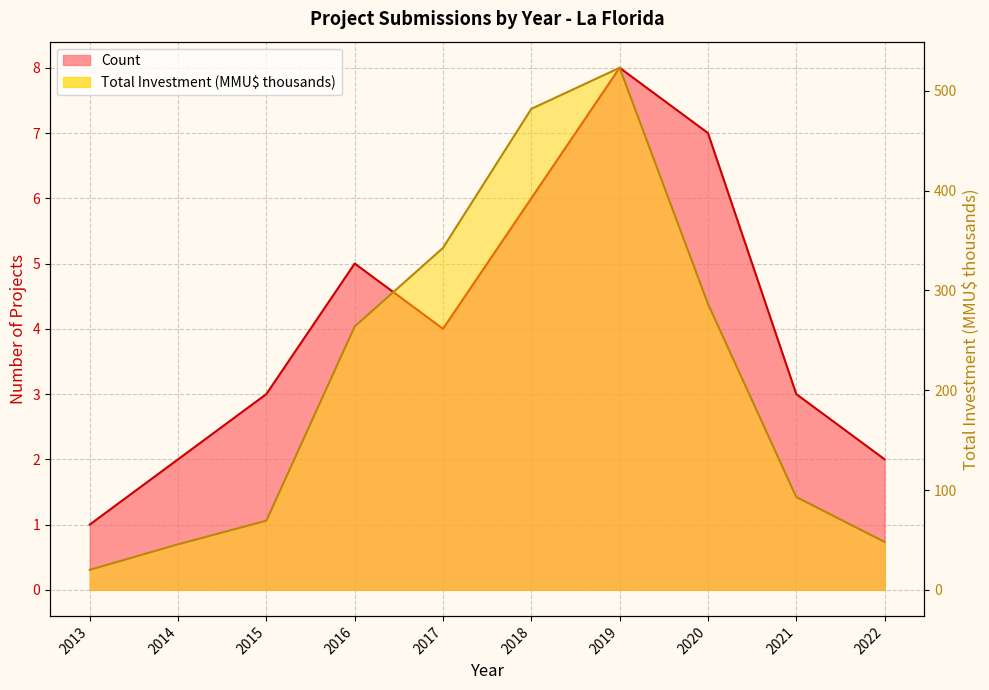

Where is Count nearest to the value 4?

2017